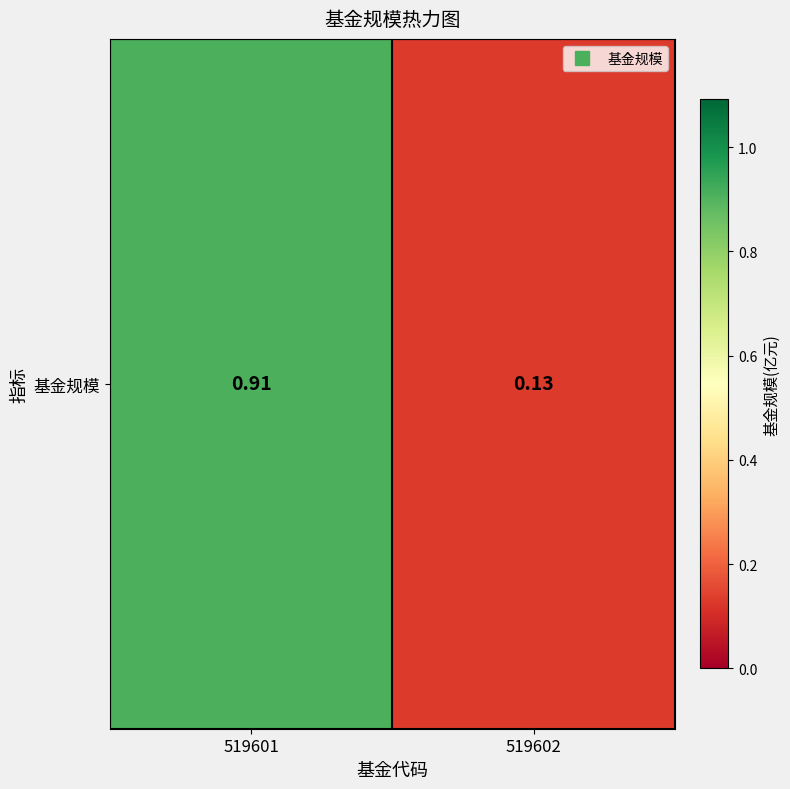

Count the values in the range 0 to 1.

2